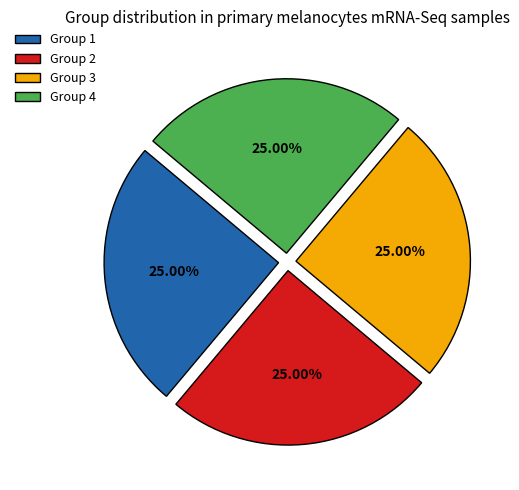

Is there a majority slice in this chart?

No